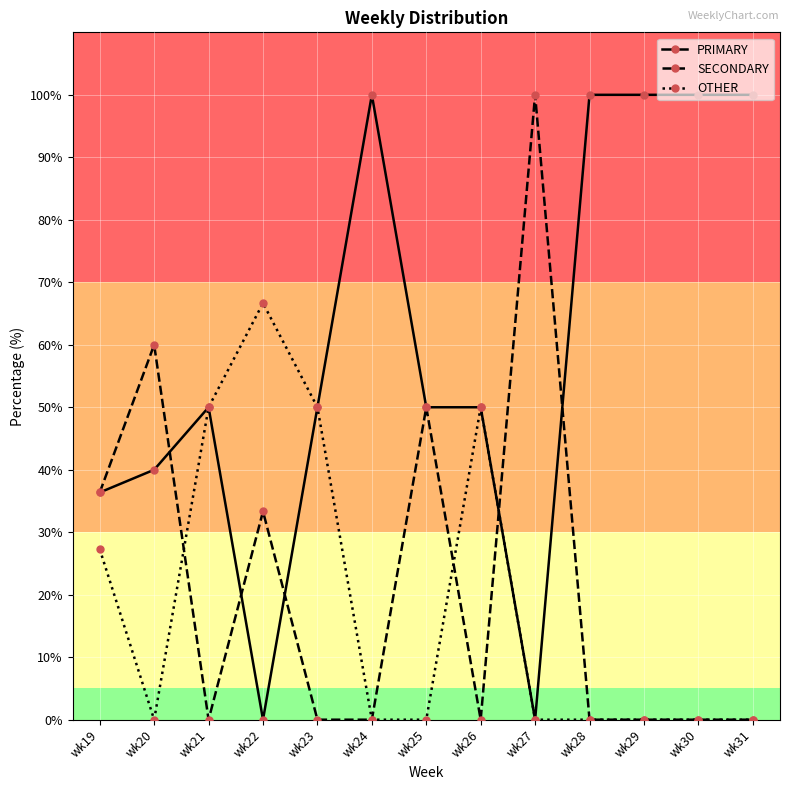

What is the maximum value shown in the chart?

100.0